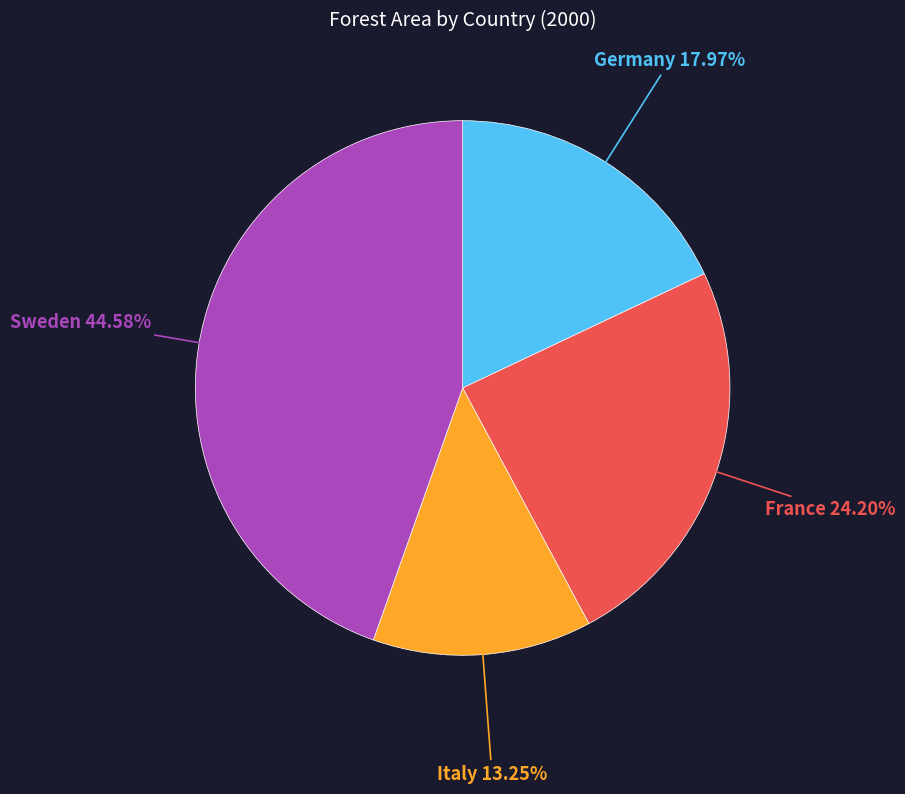

To the nearest percent, what percentage of the pie is France?

24%